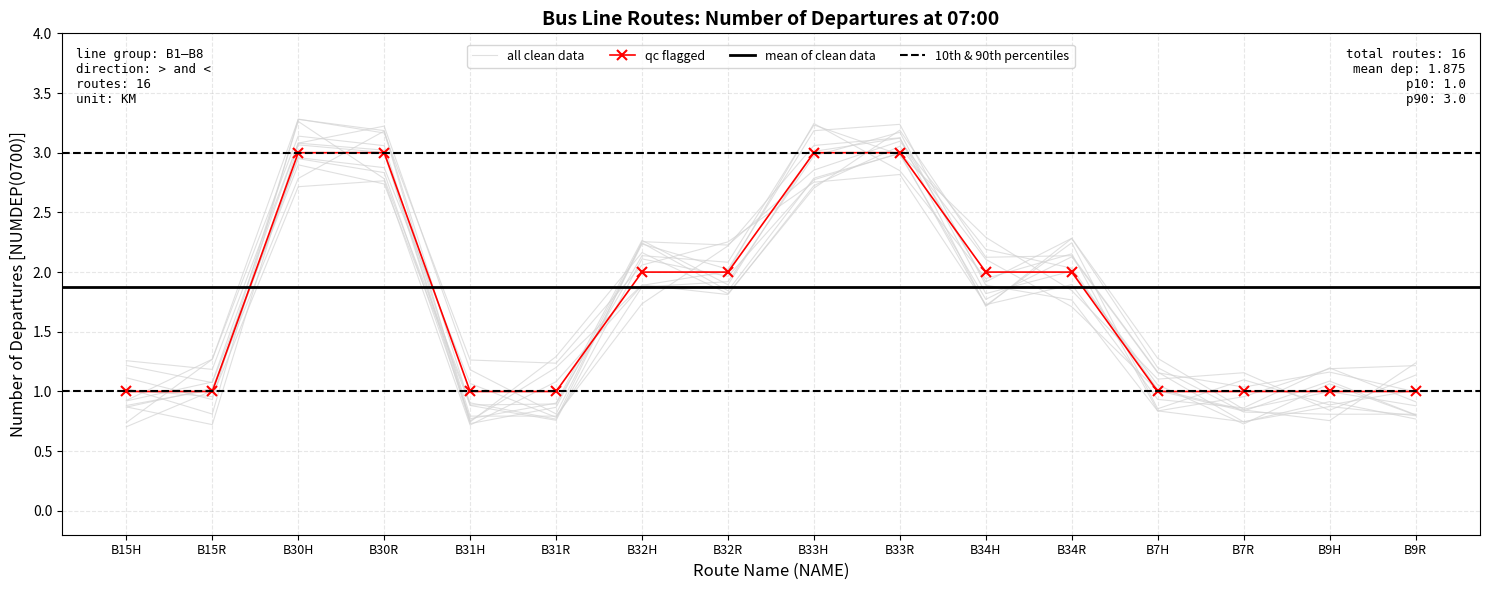

Reading right to left, what are all the values shown in this chart?

1	1	1	1	2	2	3	3	2	2	1	1	3	3	1	1